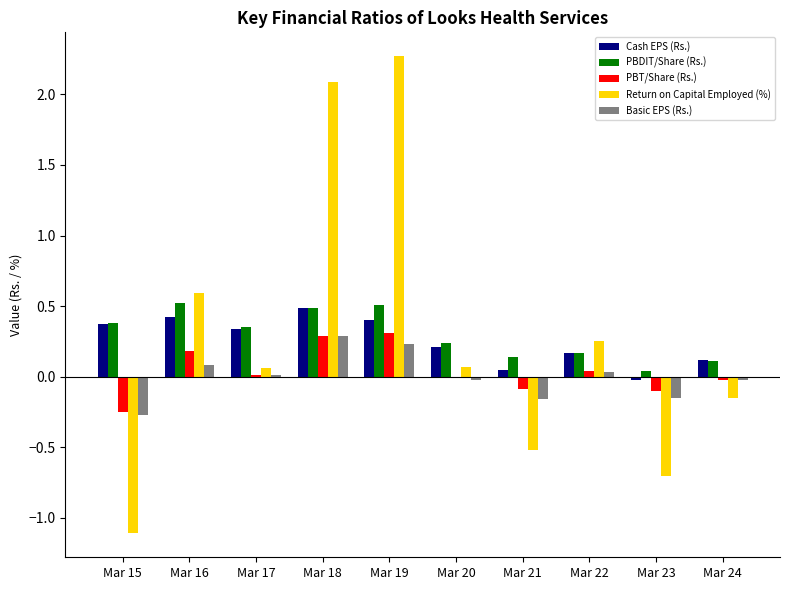

Which series has the widest spread of values?

Return on Capital Employed (%)